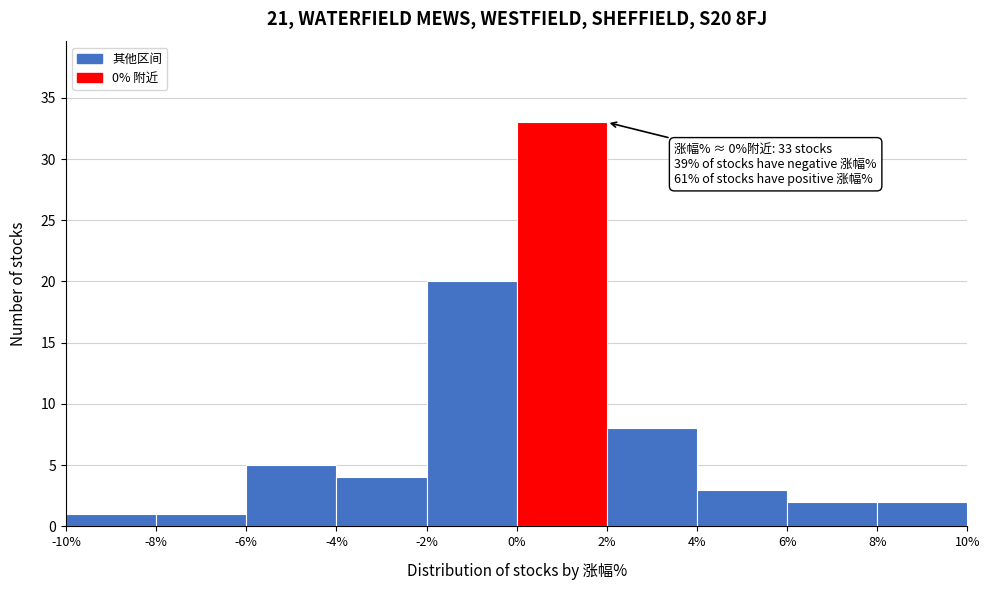

Which range on the x-axis has the tallest bar?

0% to 2%